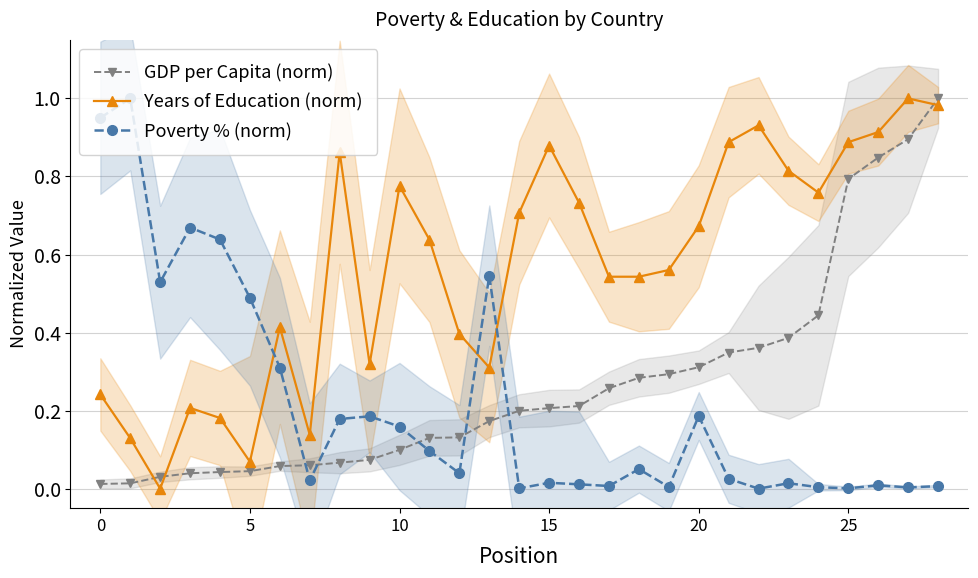

What is the difference between the second highest and second lowest values in the Poverty % (norm) series?

0.9